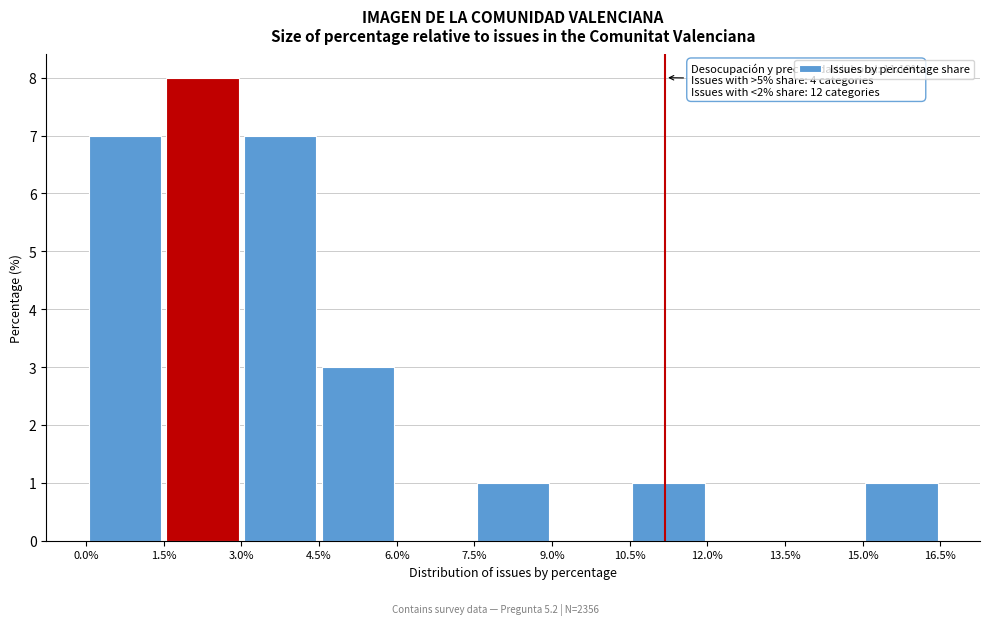

Which range on the x-axis has the tallest bar?

1.5% to 3.0%